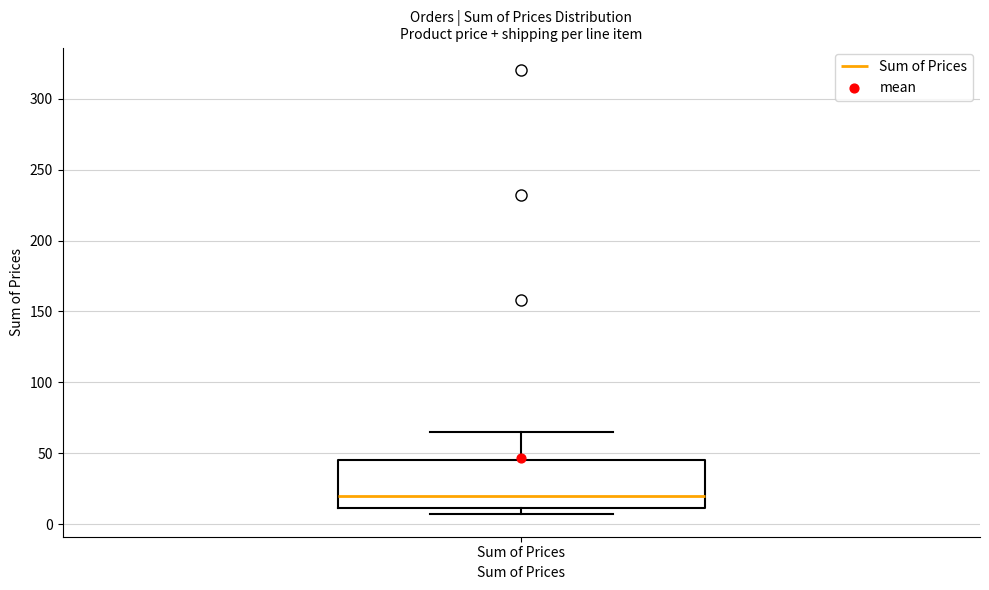

Read this box plot against the y-axis: the position of the median line, the range covered by the box, and the ends of both whiskers. The values are not printed on the chart, so give them approximately, as read against the axis.

median 20, box 10 to 45, whiskers 5 to 65